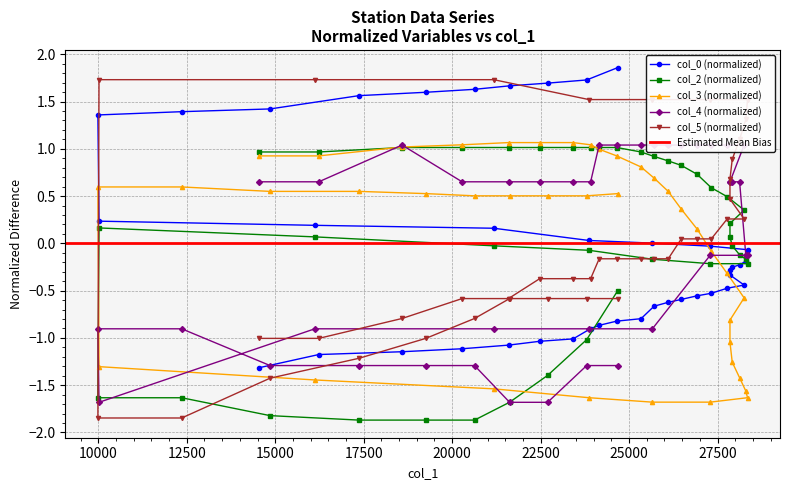

What is the difference between the maximum and second lowest values in the col_5 series?

3.6